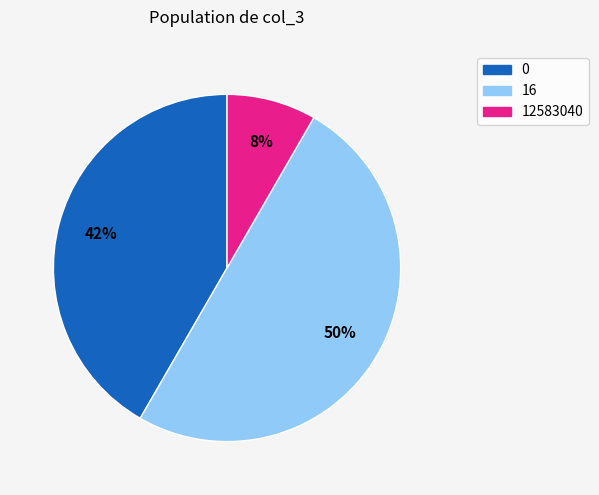

To the nearest percent, what is the average slice percentage?

33%